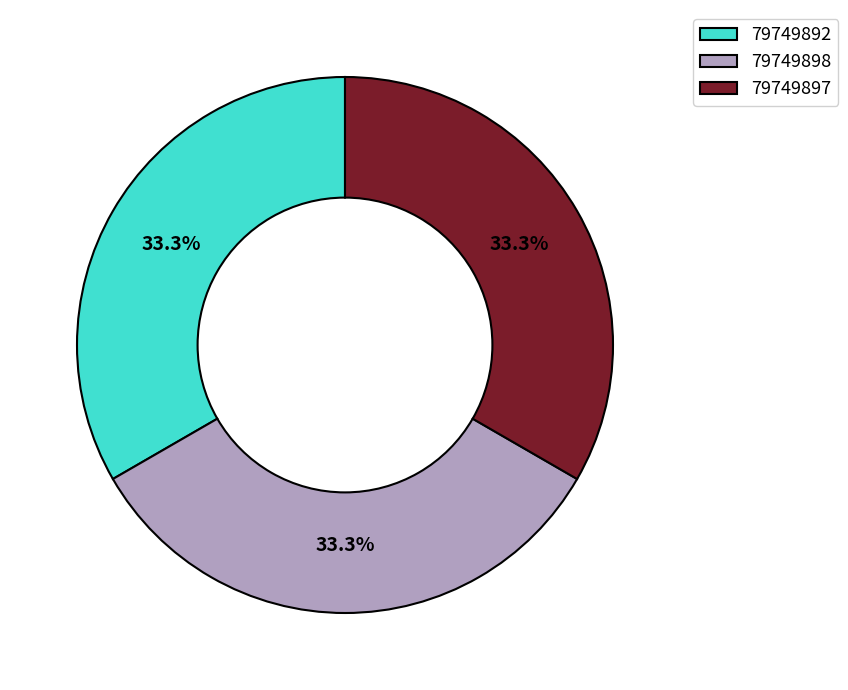

To the nearest percent, what percentage of the pie is 79749898?

33%